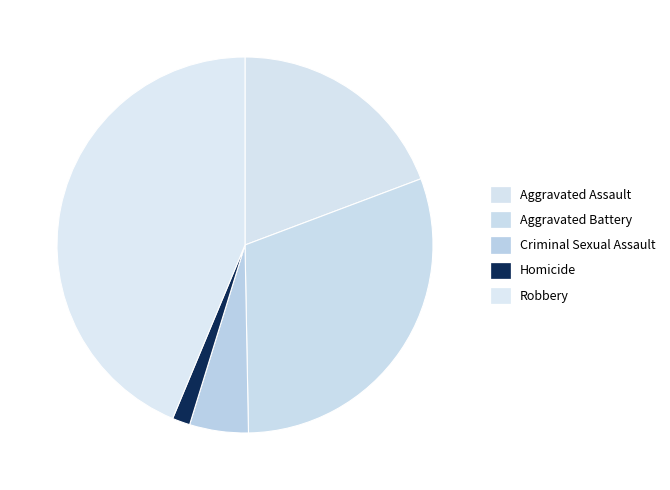

What is the smallest slice in the pie chart?

Homicide